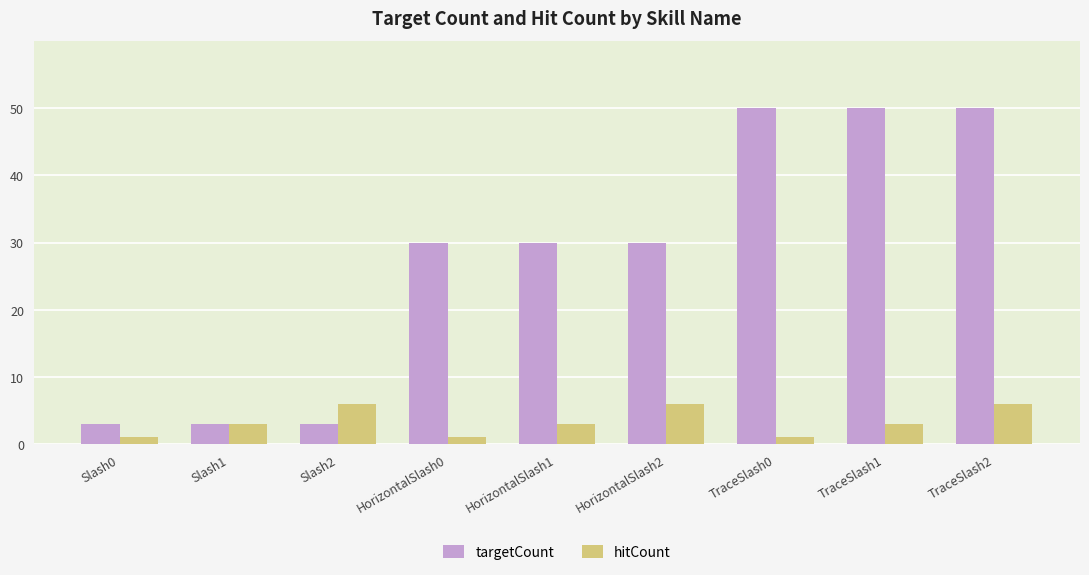

Between HorizontalSlash0 and HorizontalSlash1, which series saw the biggest shift?

hitCount